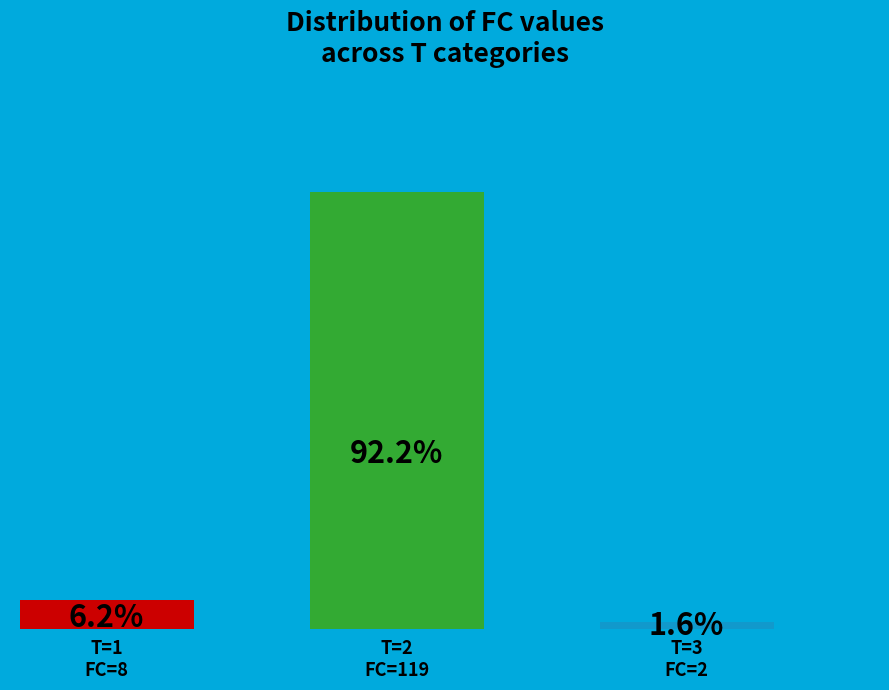

Are the bars horizontal?

No